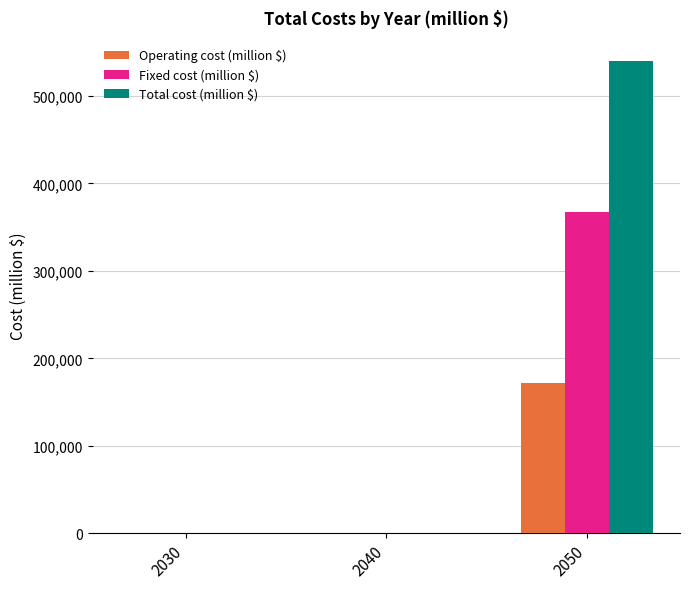

What is the sum of the Total cost (million $) values at 2050 and 2030?

539473.1